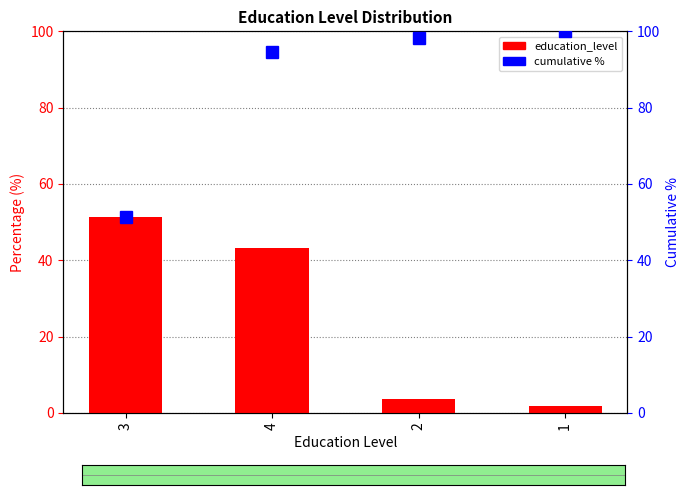

Rank the series by their average value, from highest to lowest.

cumulative %, education_level